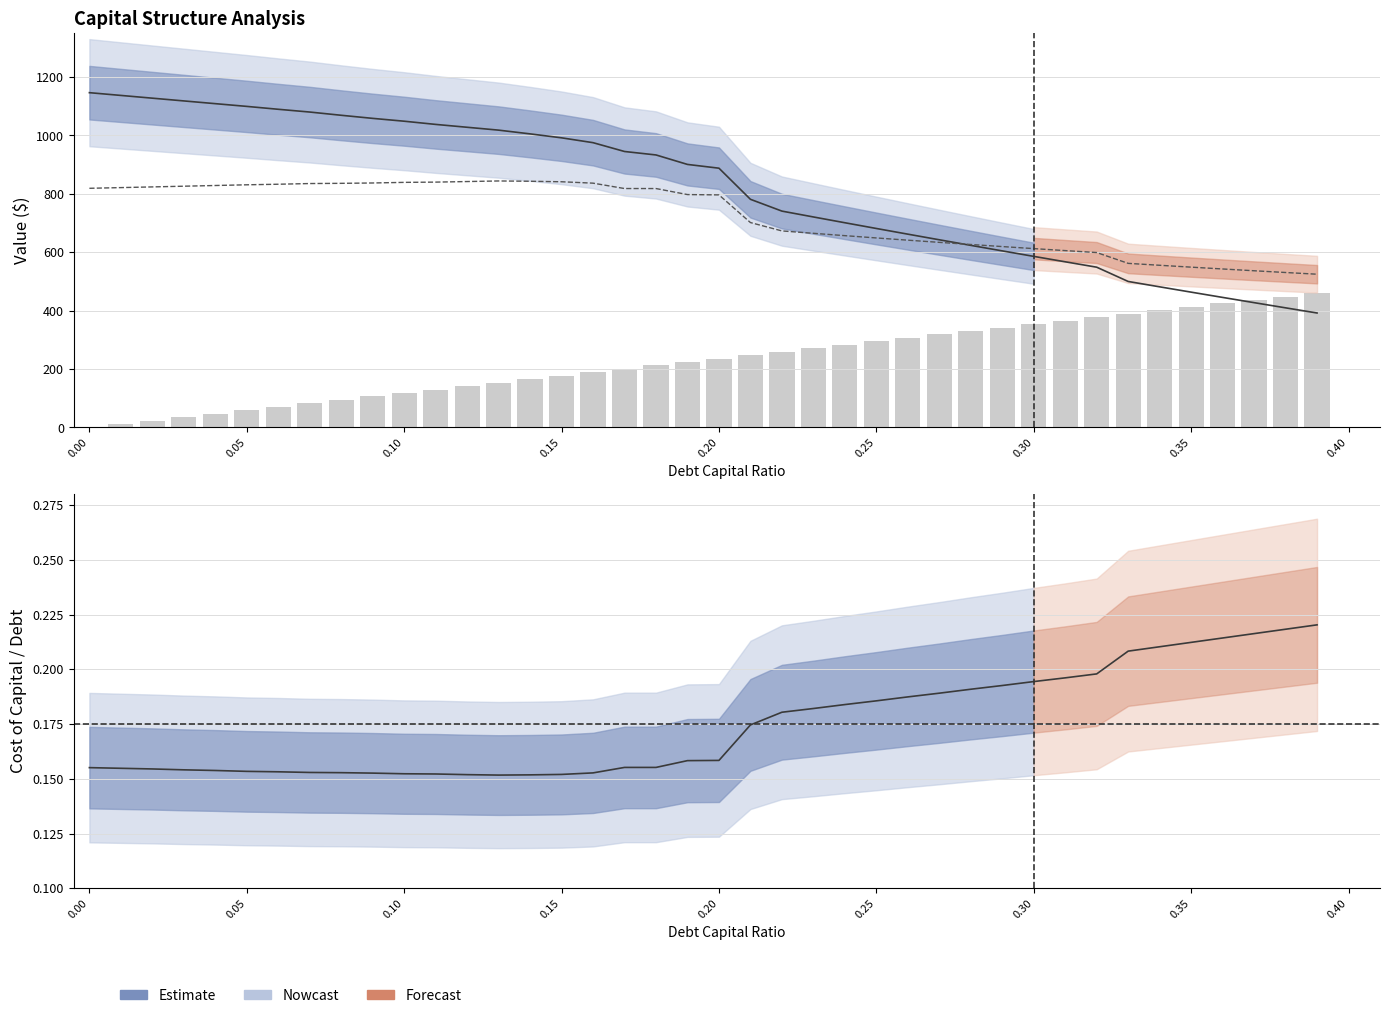

What is the maximum value shown in the chart?

1146.6